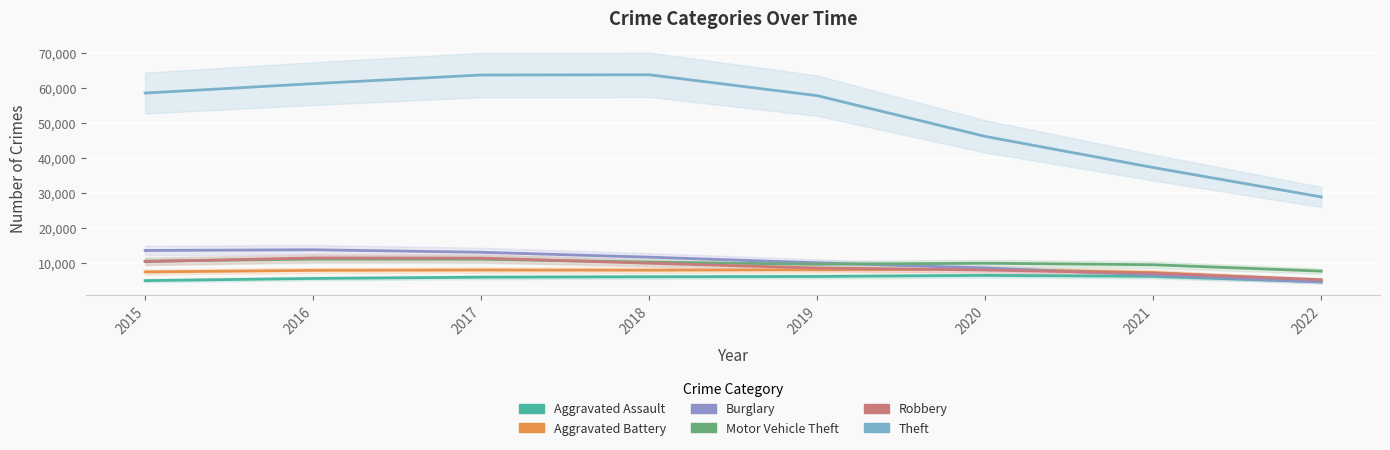

What is the average value of the Motor Vehicle Theft series?

9831.9